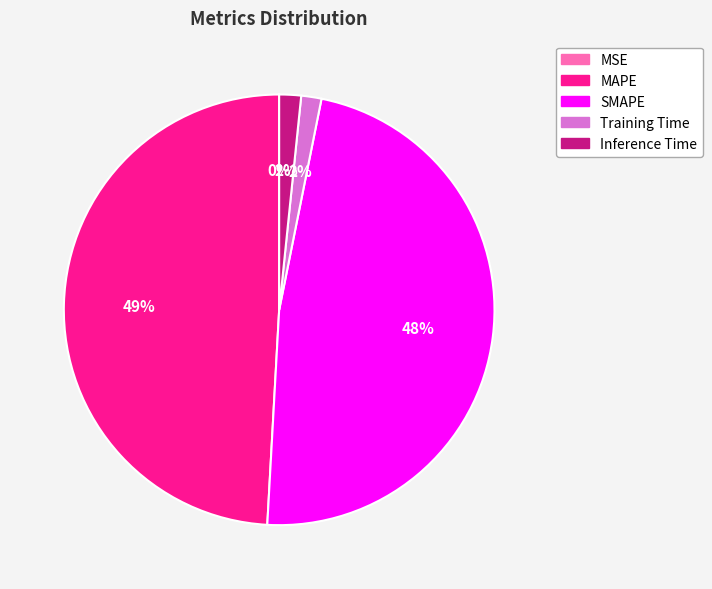

What percentage is the SMAPE slice, to the nearest percent?

48%